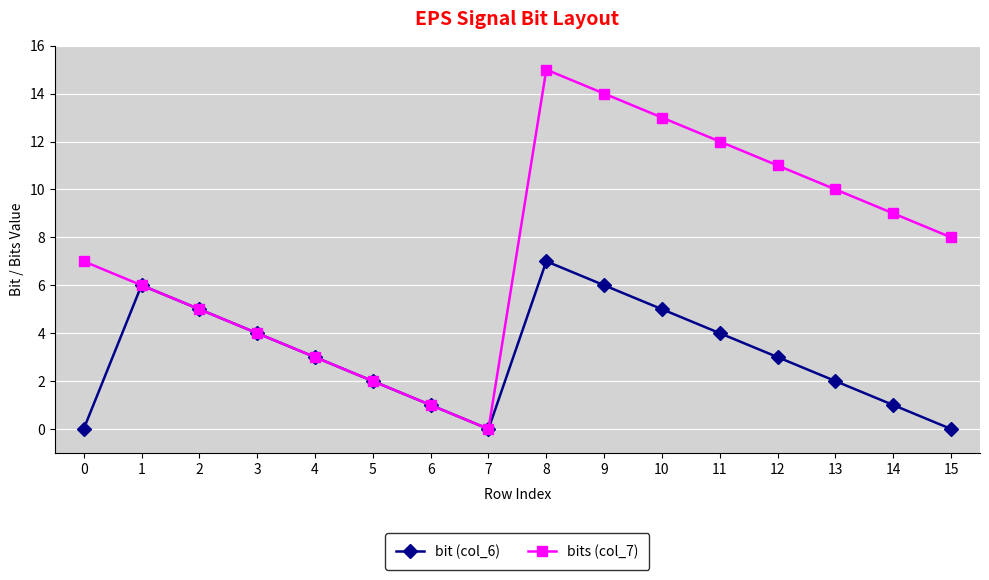

Reading left to right, list all the values displayed in this chart.

bit (col_6): 0	6	5	4	3	2	1	0	7	6	5	4	3	2	1	0
bits (col_7): 7	6	5	4	3	2	1	0	15	14	13	12	11	10	9	8